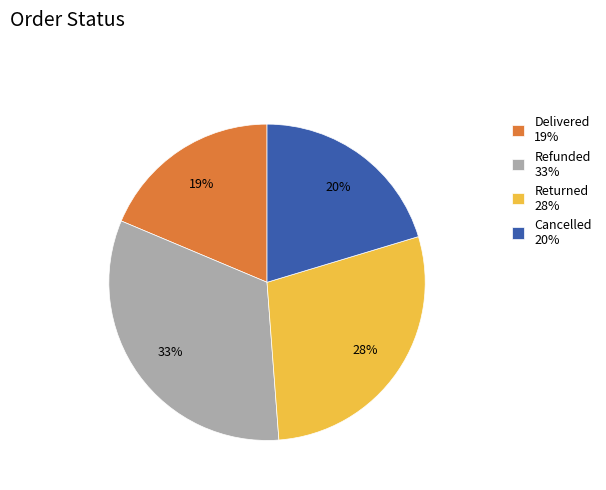

To the nearest percent, what percentage of the pie is Delivered 19%?

19%